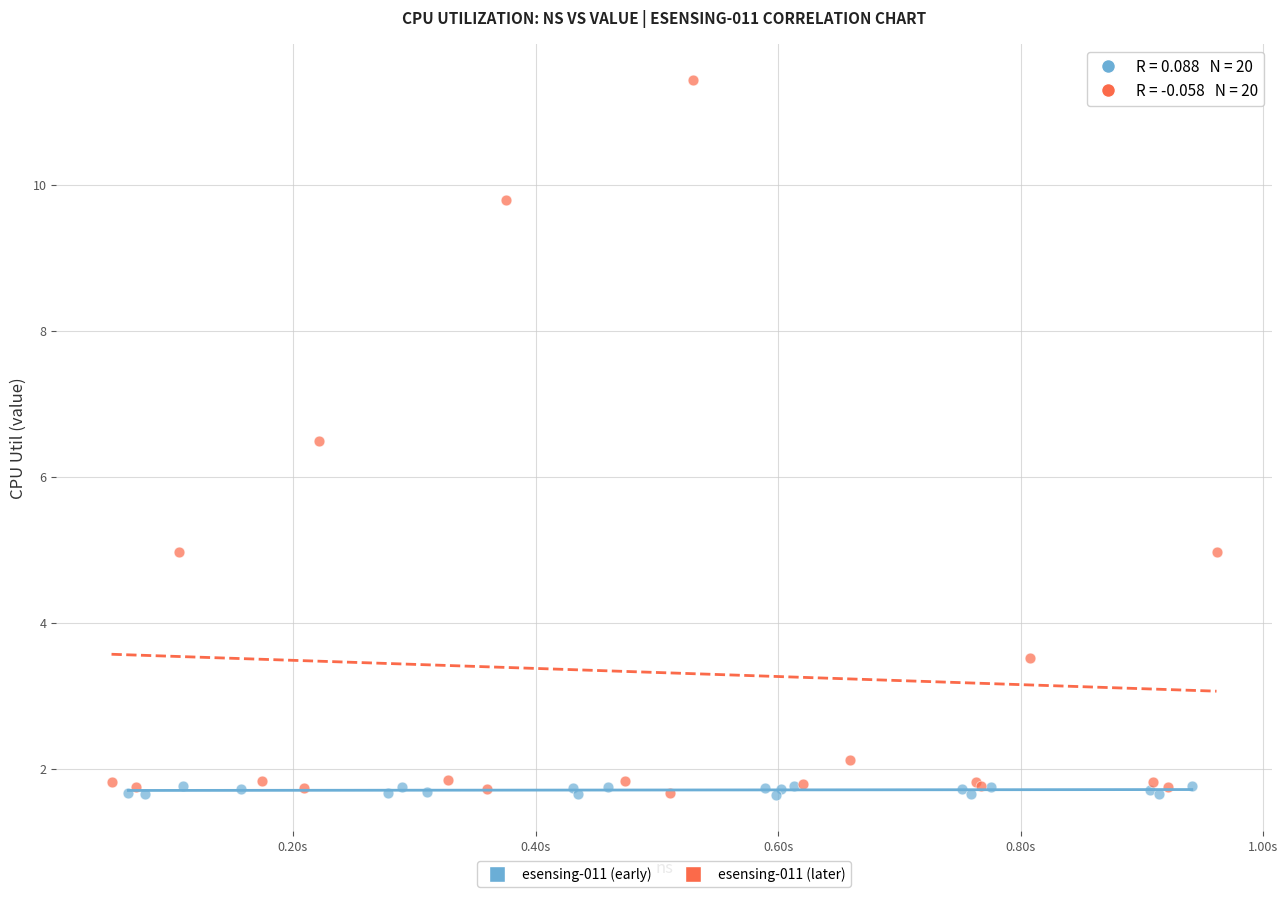

Which series contains the highest Y value?

esensing-011 (later)